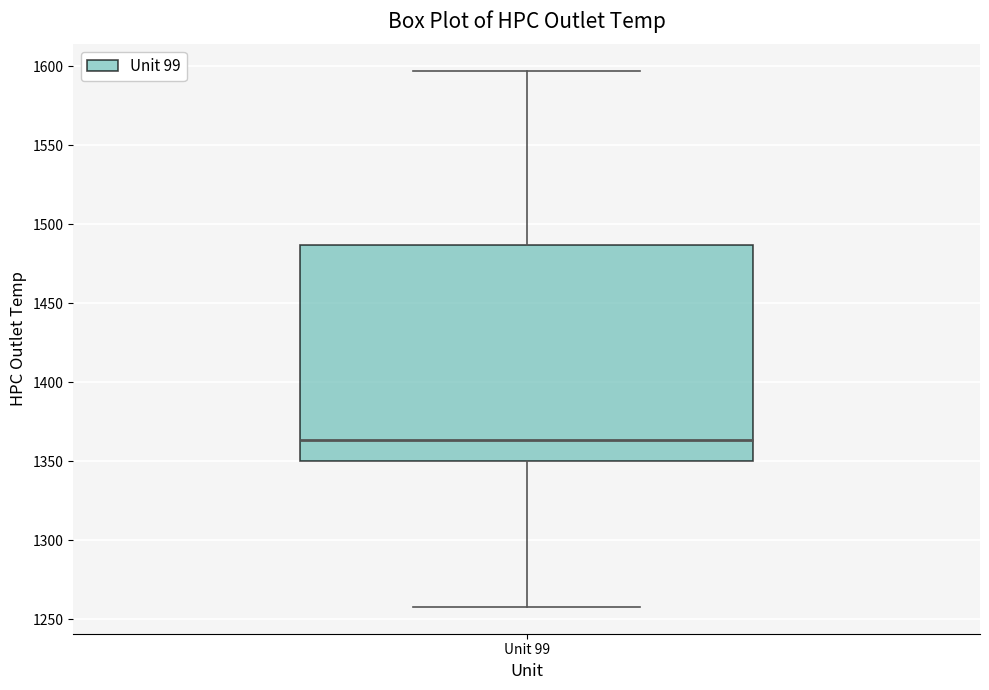

Transcribe this box plot: give where the median line is, the range the box spans, and where the two whiskers end, as read against the y-axis. The values are not printed on the chart, so give them approximately, as read against the axis.

median 1365, box 1350 to 1485, whiskers 1260 to 1595